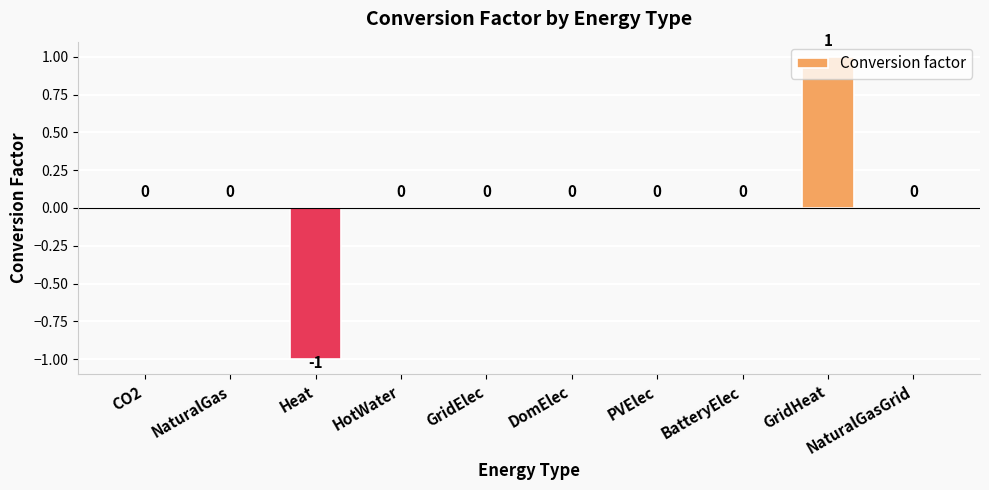

What is the change in value from Heat to GridHeat?

+2